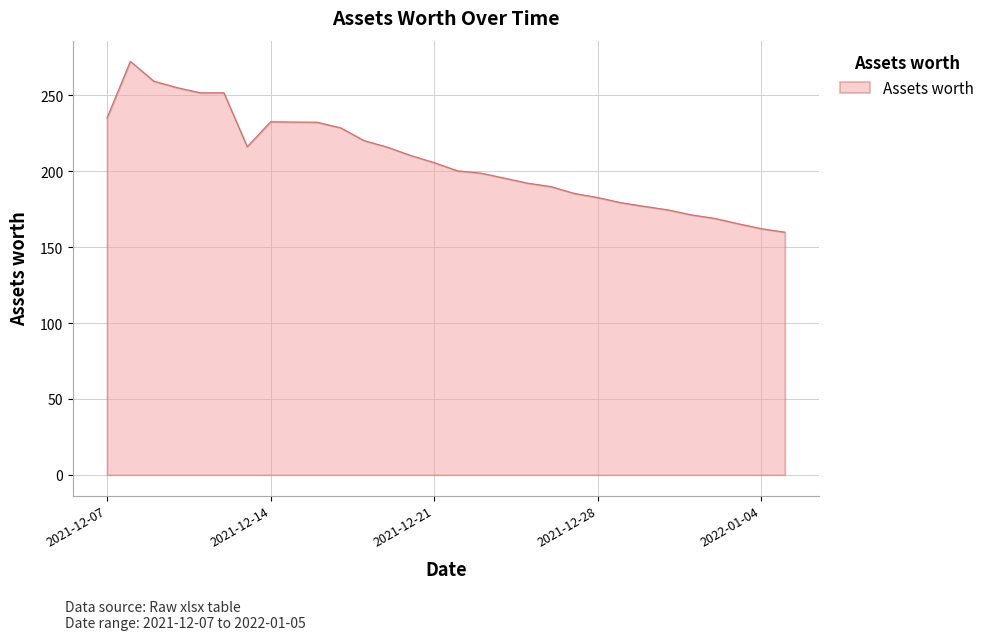

What is the difference between the maximum and minimum values?

112.5